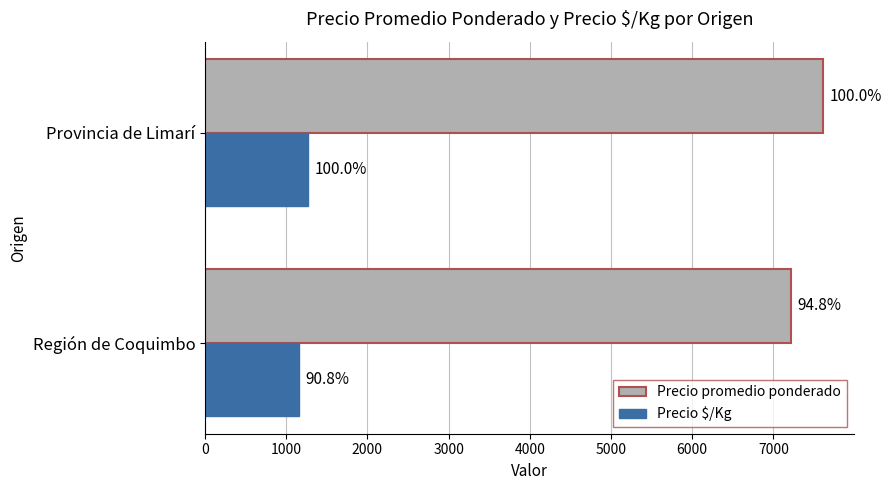

Reading left to right, what are all the values shown in this chart?

Precio promedio ponderado: 7214	7611
Precio $/Kg: 1152	1269